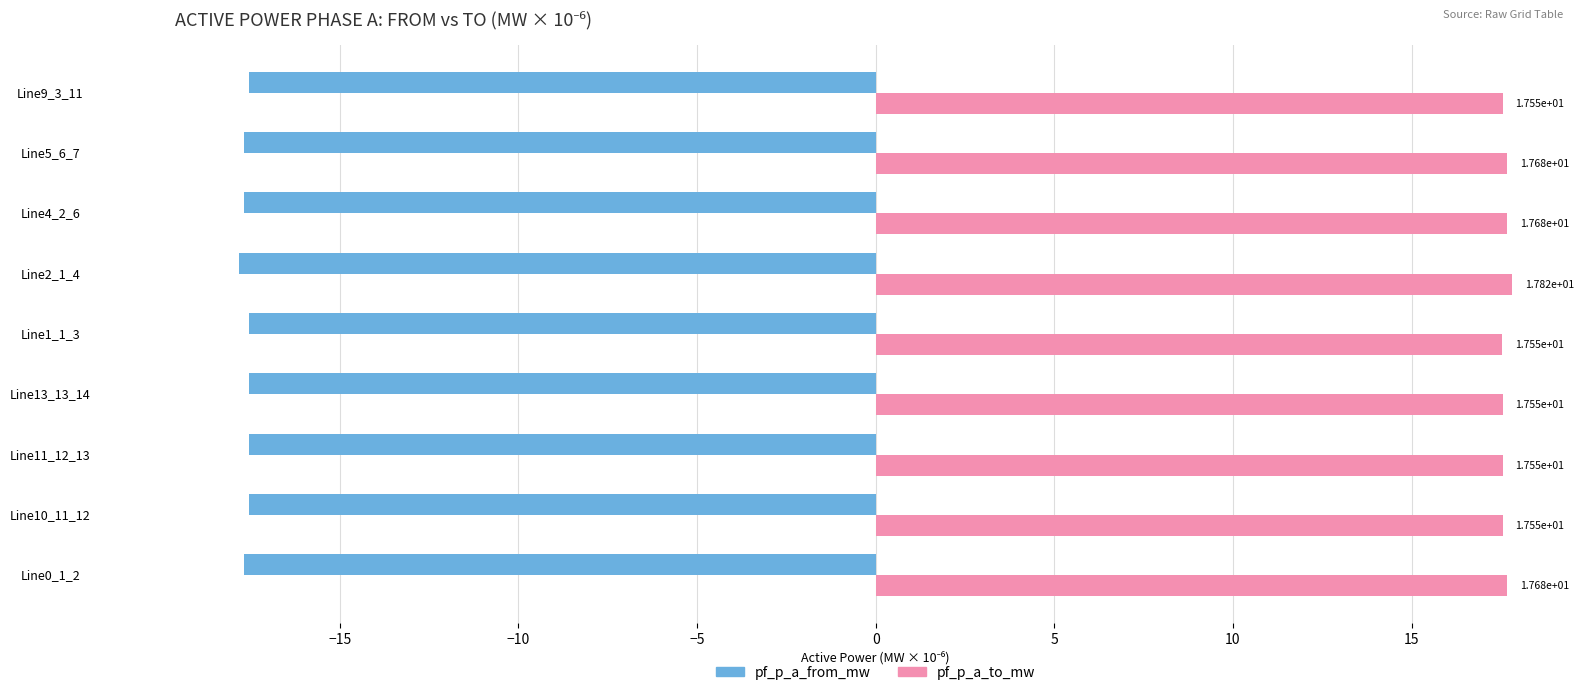

What are all the series names shown in the legend?

pf_p_a_from_mw, pf_p_a_to_mw